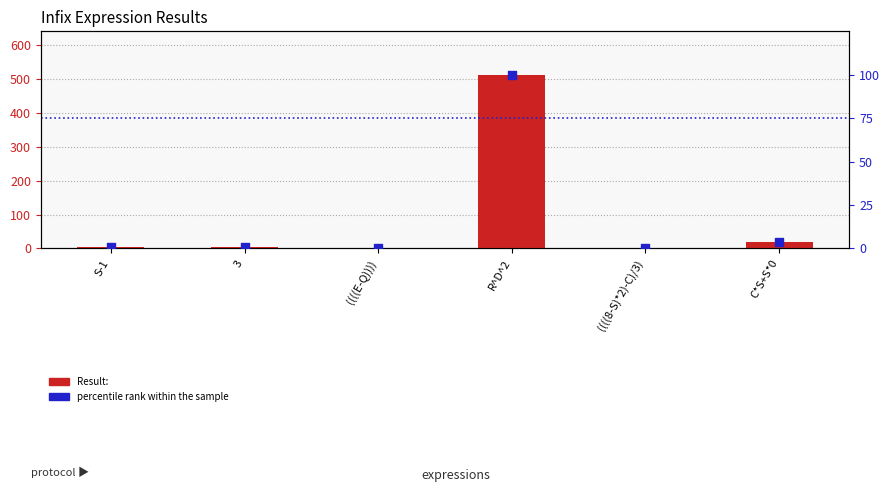

Which series contains the lowest Y value?

percentile rank within the sample